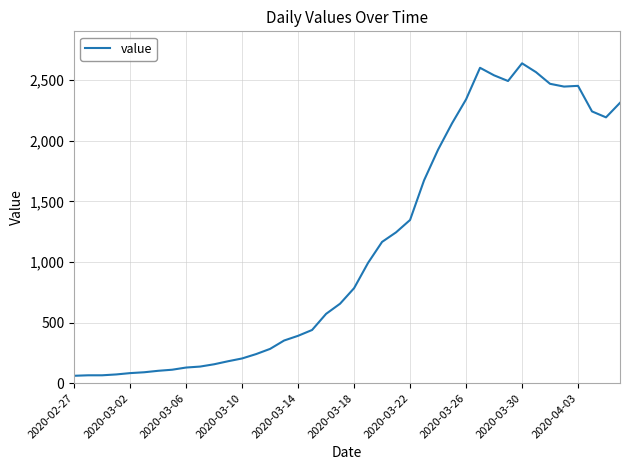

What is the difference between the maximum and minimum values?

2579